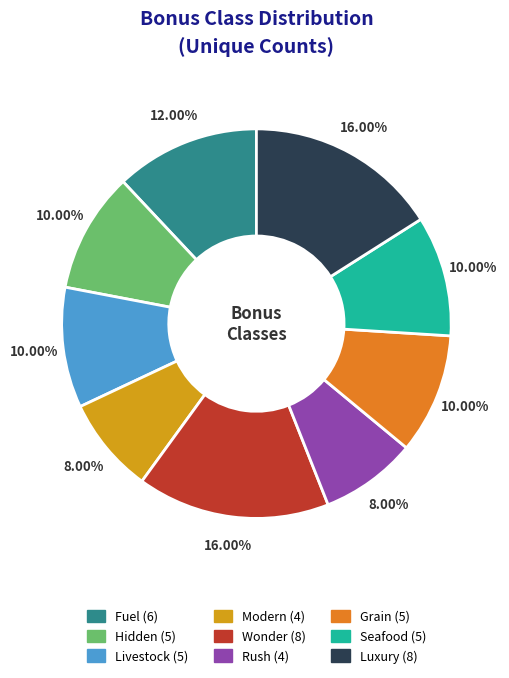

Does any single category account for the majority?

No